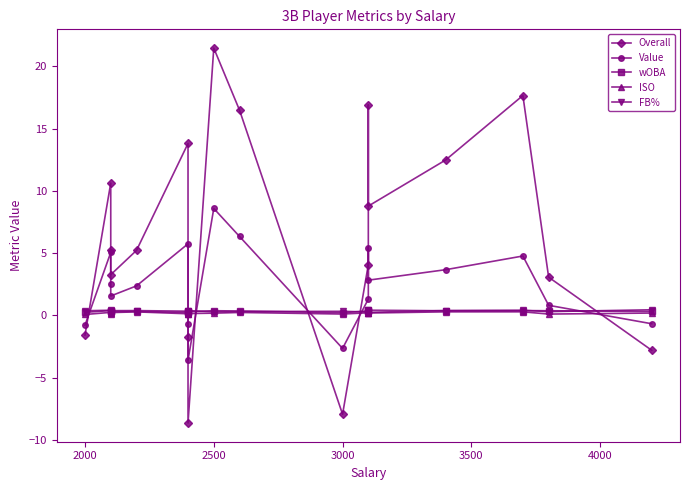

Is the value of Overall at 7 greater than the value of FB% at 7?

No